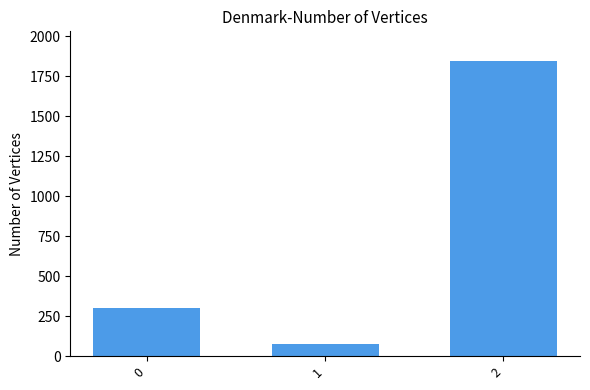

Reading left to right, transcribe all the data shown in this chart.

303	74	1846